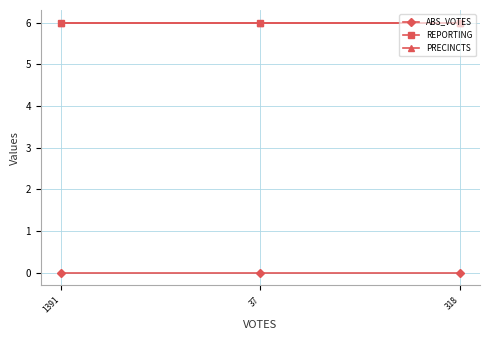

Rank the categories by PRECINCTS value from lowest to highest.

1391, 37, 318